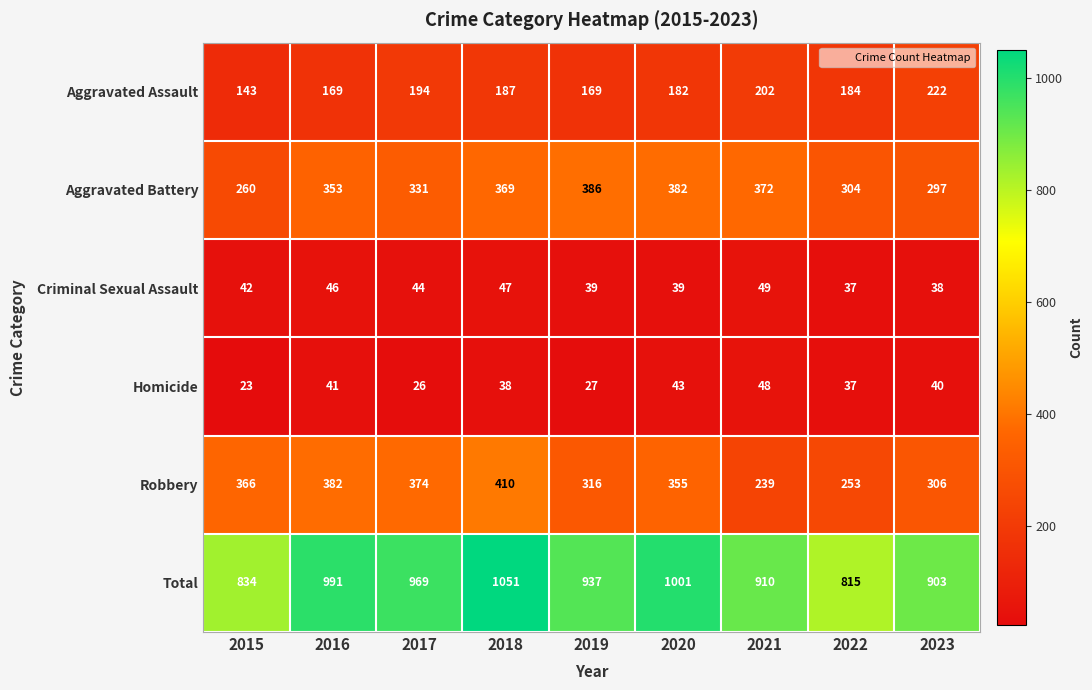

What is the total value across all series at 2015?

1668